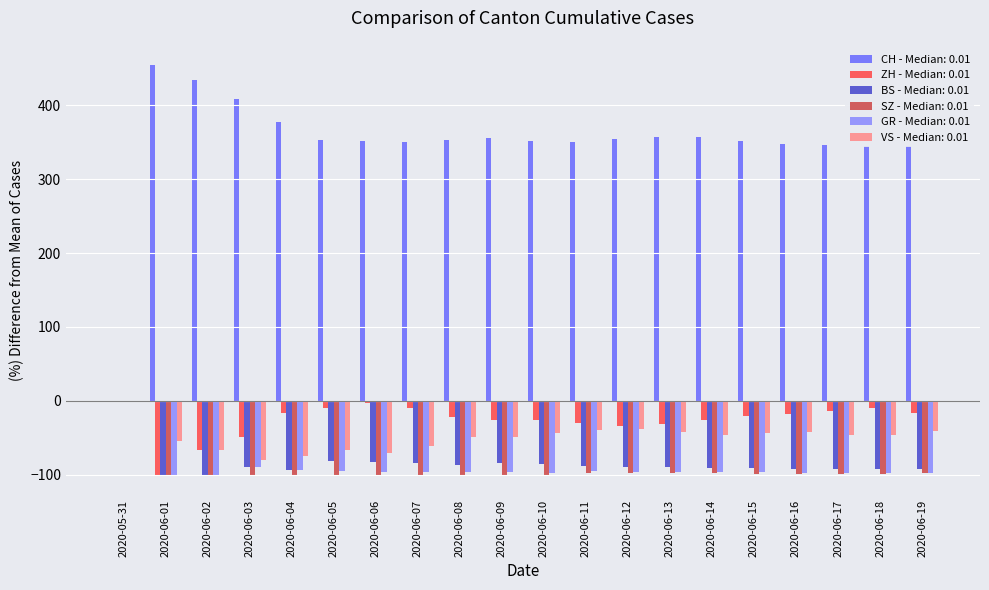

Which series has the largest total across all categories?

CH - Median: 0.01